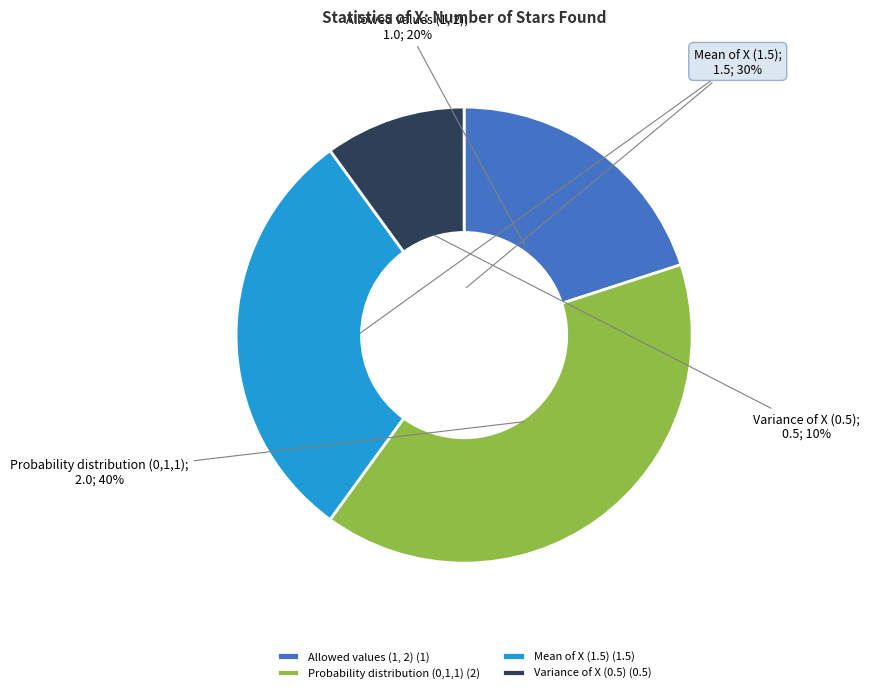

Is it true that Variance of X (0.5) is 10% of the pie?

True